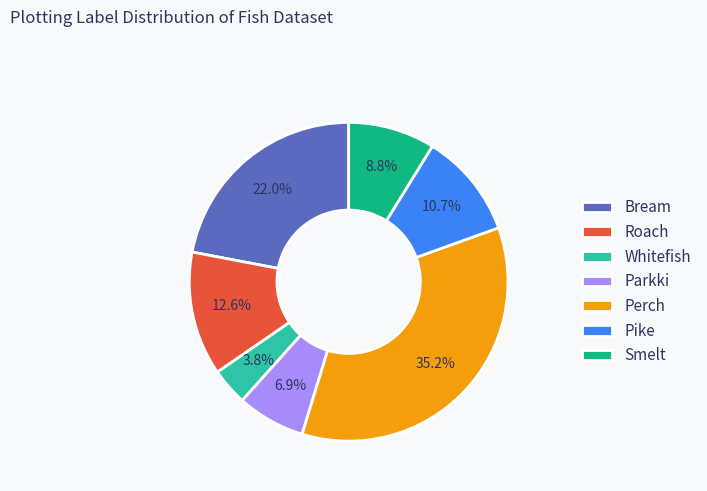

To the nearest percent, what is the average slice percentage?

14%